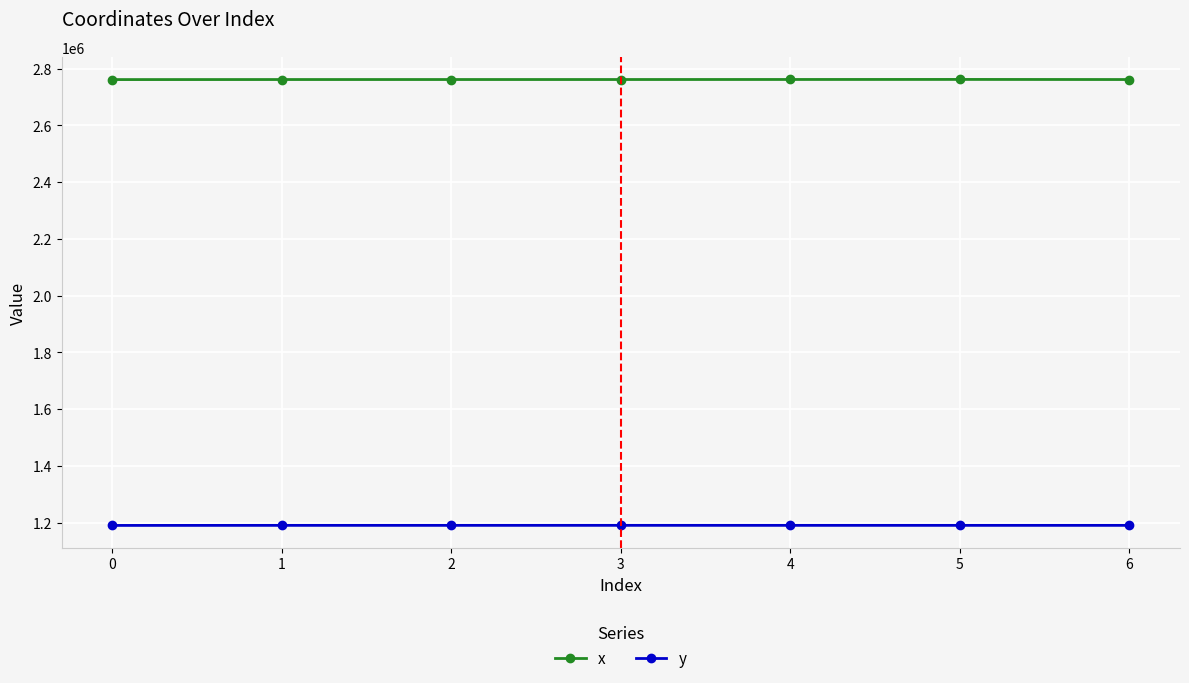

At 5, list the series in order from smallest to largest.

y, x